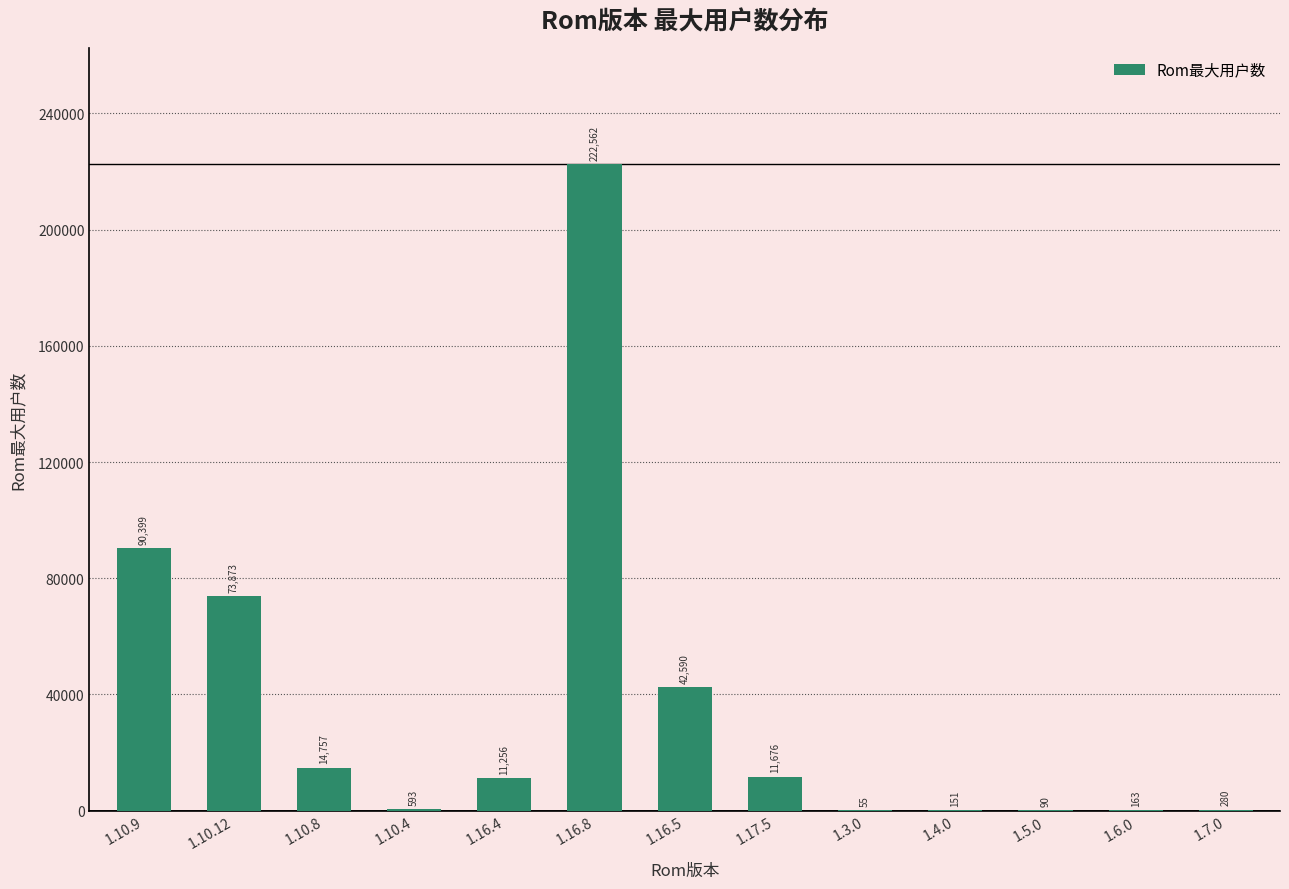

How many series are shown in this chart?

1